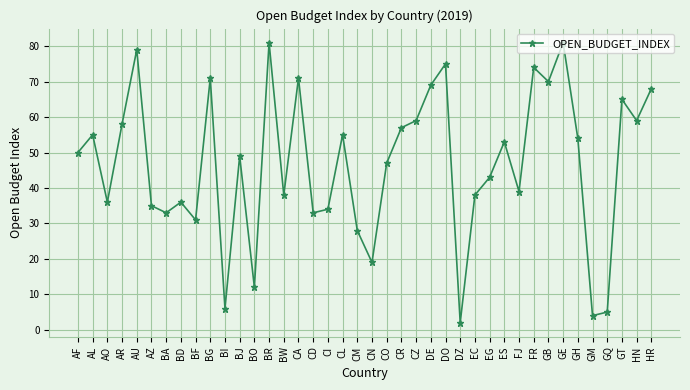

What is the value of the 8th point from the left?

36